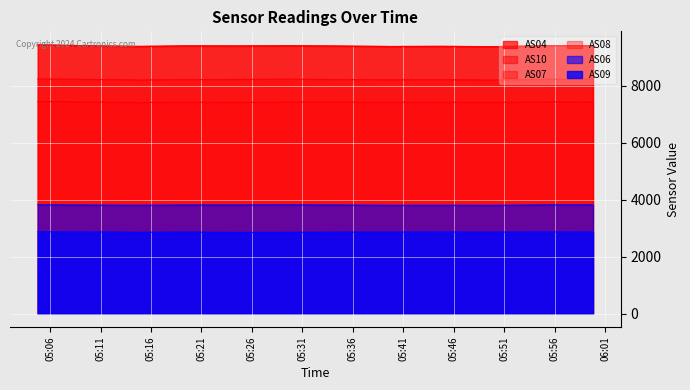

What is the label of the 5th point from the left?

05:26